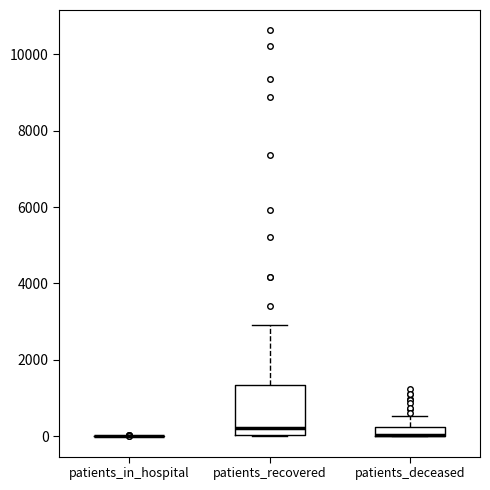

Which box is the tallest, from its lower edge to its upper edge?

patients_recovered